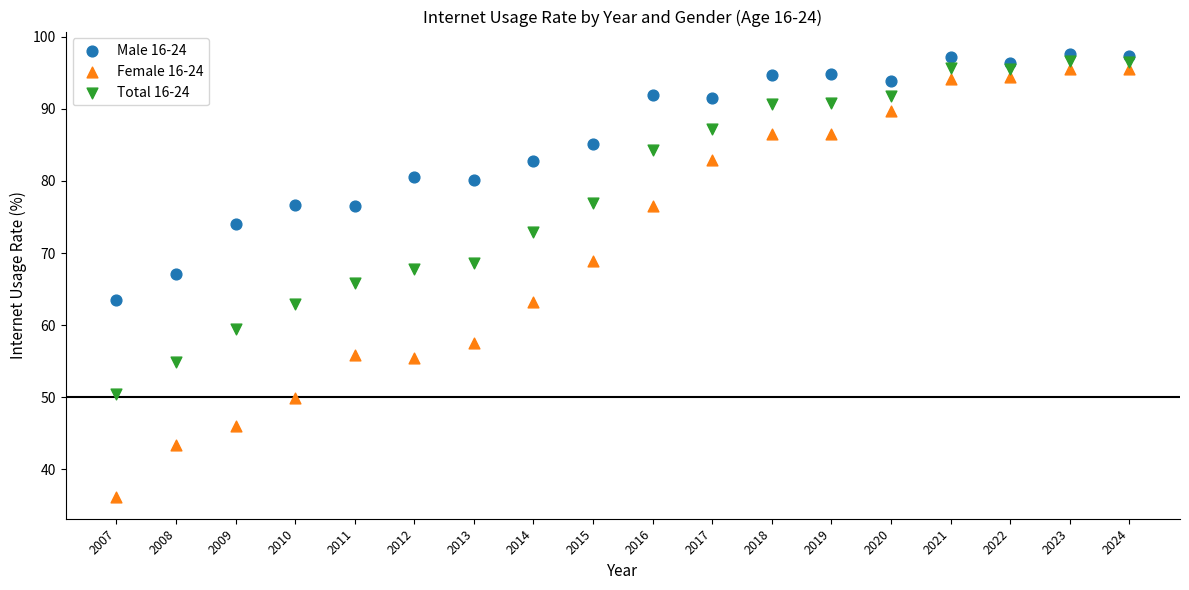

Which series reaches the minimum Y coordinate?

Female 16-24